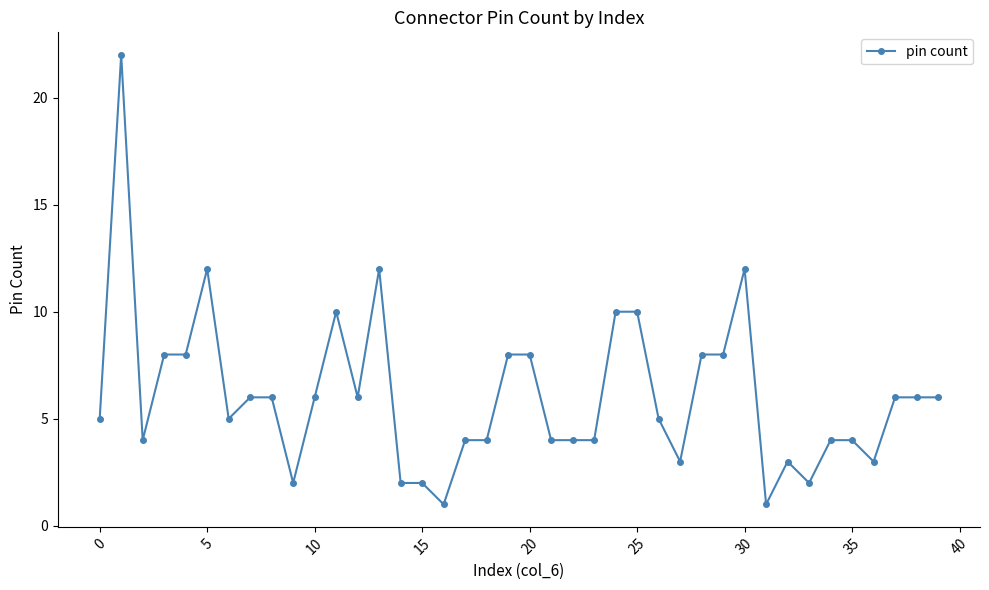

What is the average value?

6